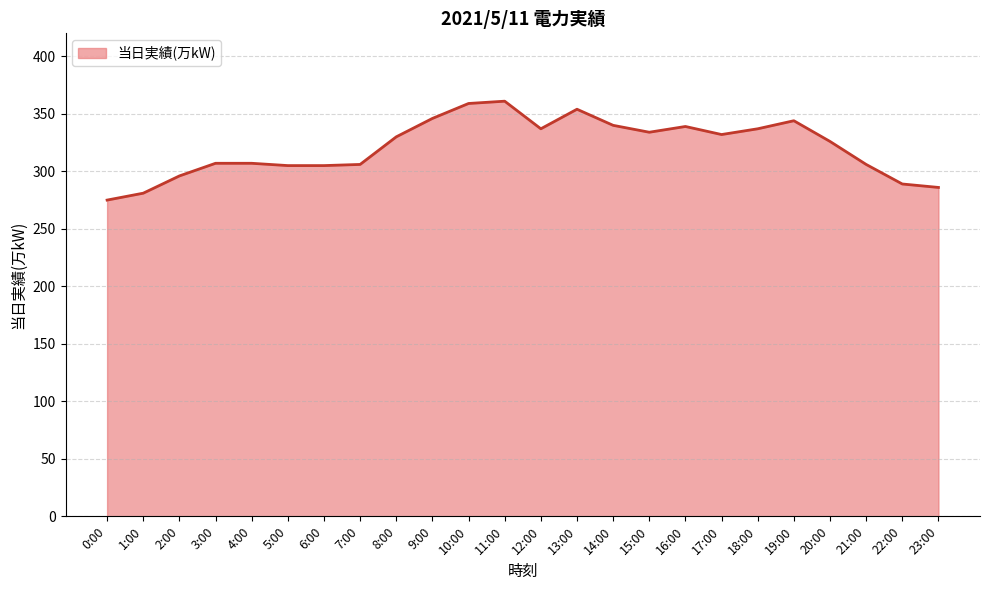

True or false: the data has more than 2 interior local peaks.

True